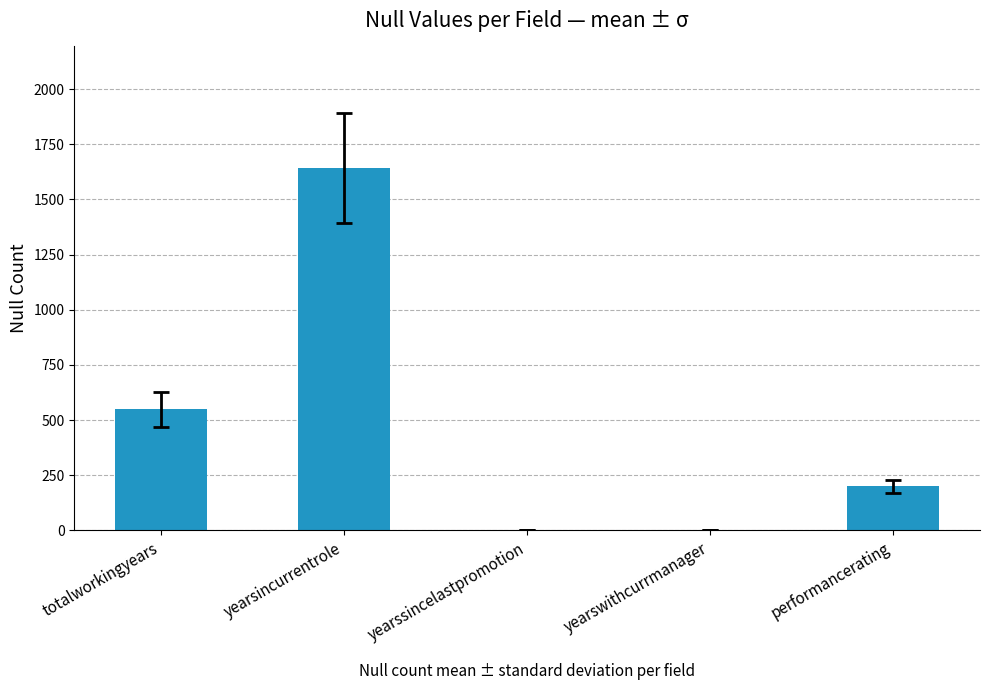

Approximately how many times larger is the value at yearsincurrentrole compared to performancerating?

8.2